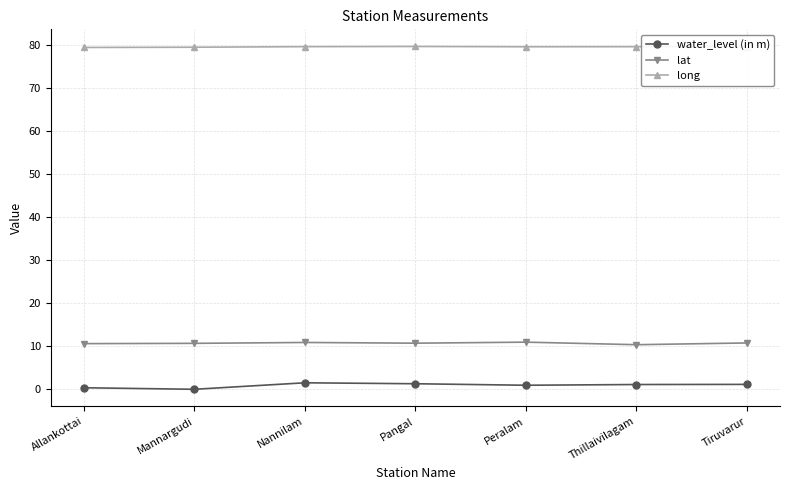

What position from the left is Thillaivilagam?

6